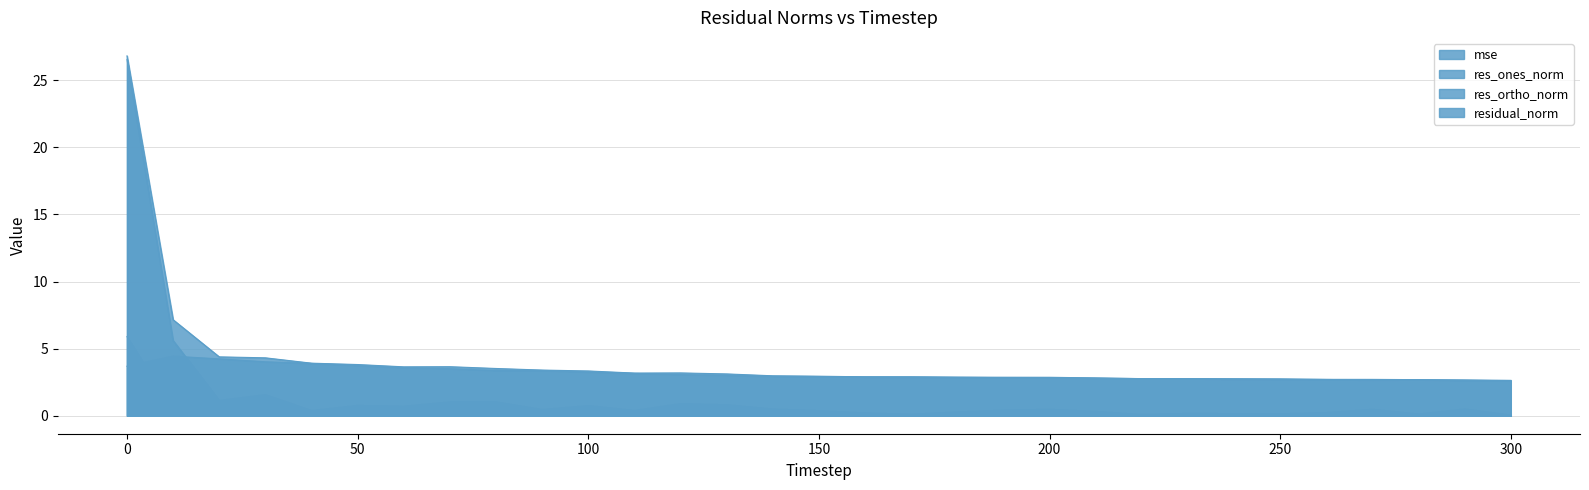

The value of mse at 120 is 0.1. True or false?

False